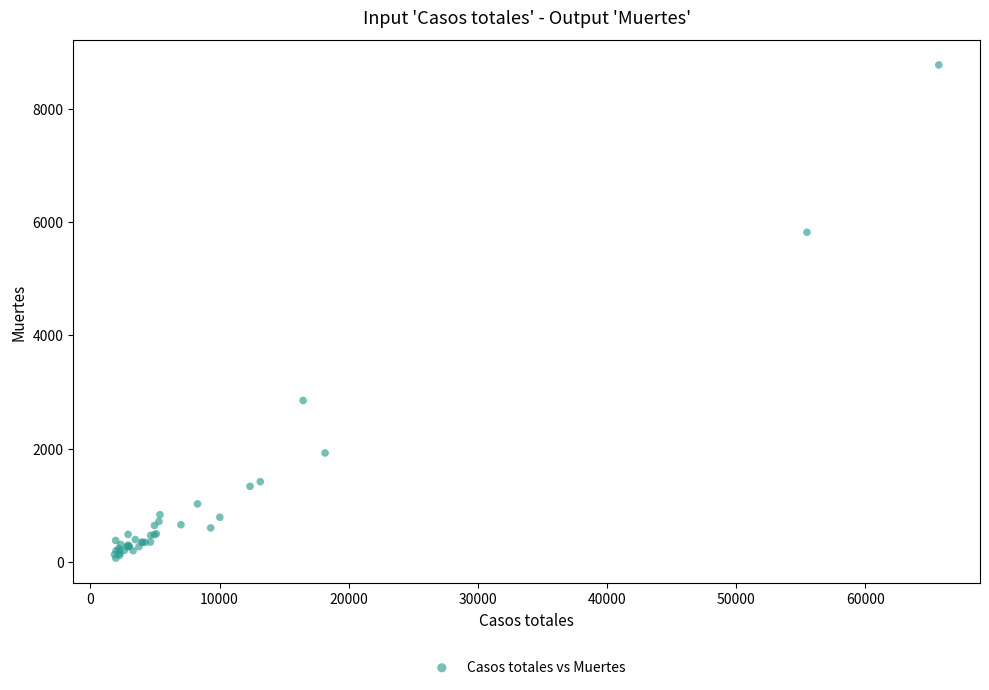

What Y value in the scatter plot is closest to 4423?

5823